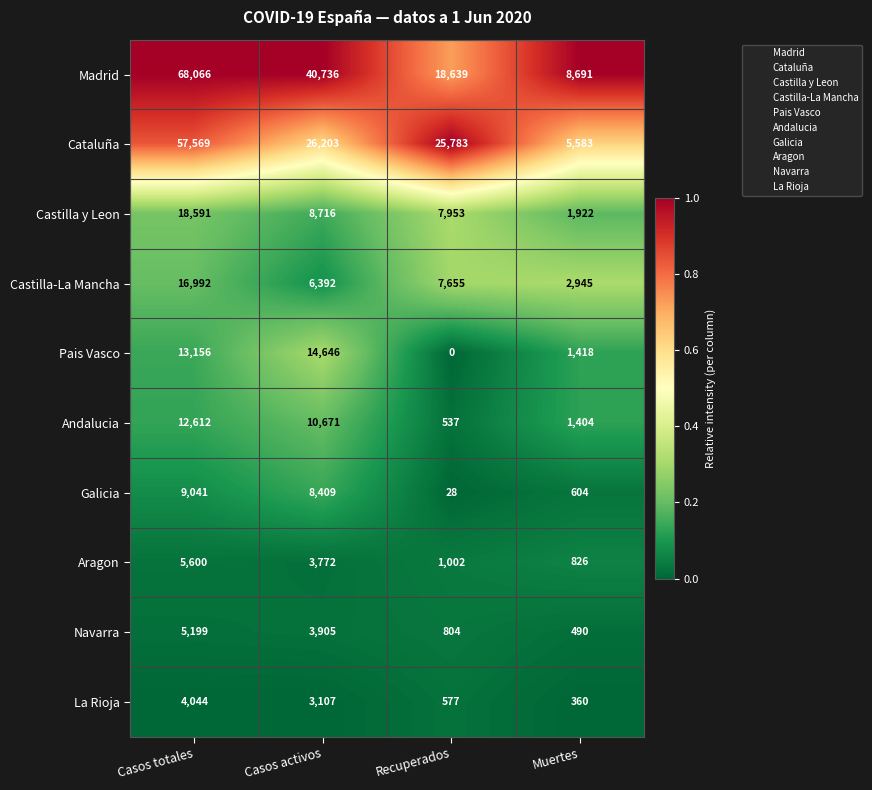

What is the spread (max minus min) of values at Muertes?

8331